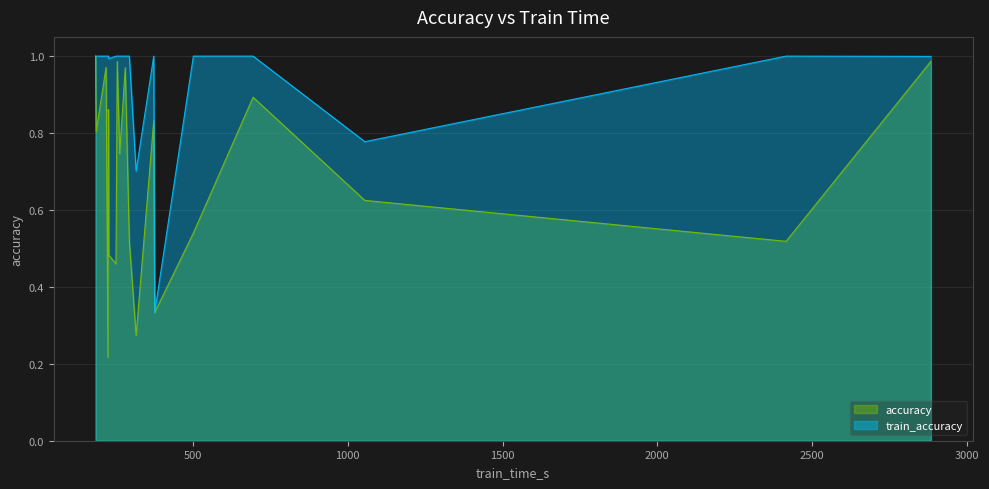

Which series has the widest spread of values?

accuracy